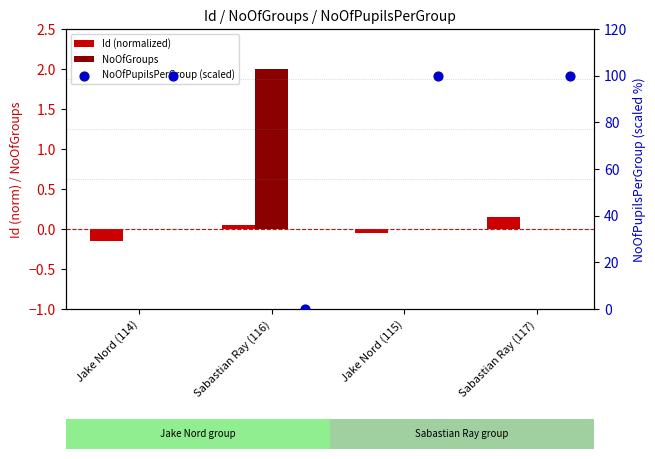

What are all the series names shown in the legend?

Id (normalized), NoOfGroups, NoOfPupilsPerGroup (scaled)